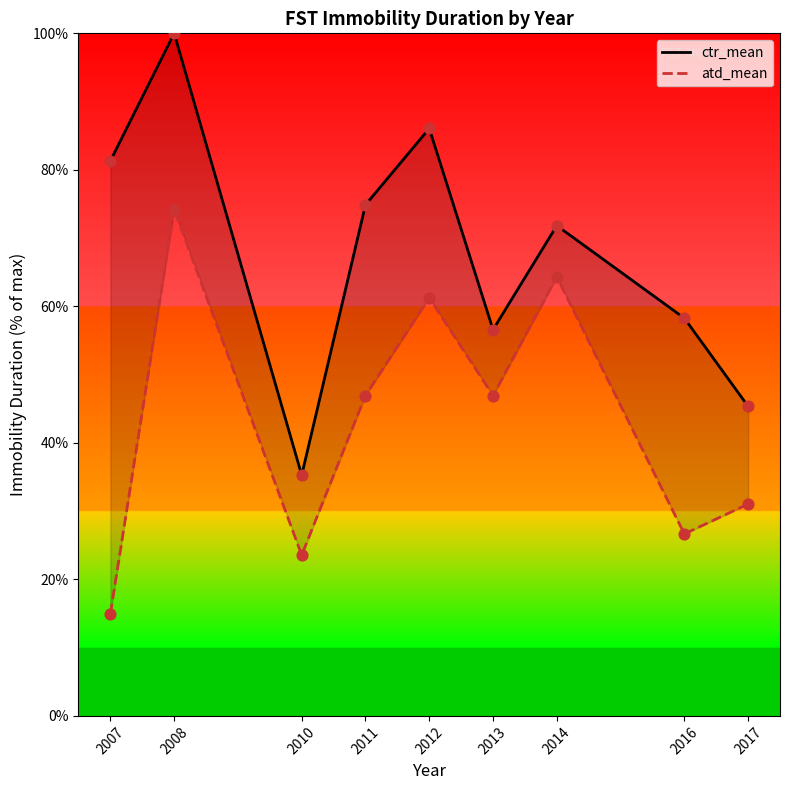

What are all the series names shown in the legend?

ctr_mean, atd_mean